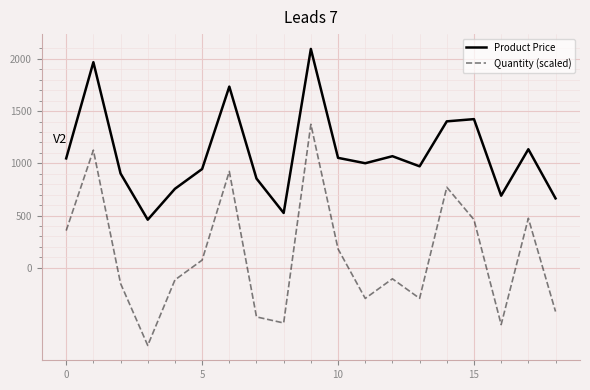

How many interior local peaks does the Quantity (scaled) series have?

6